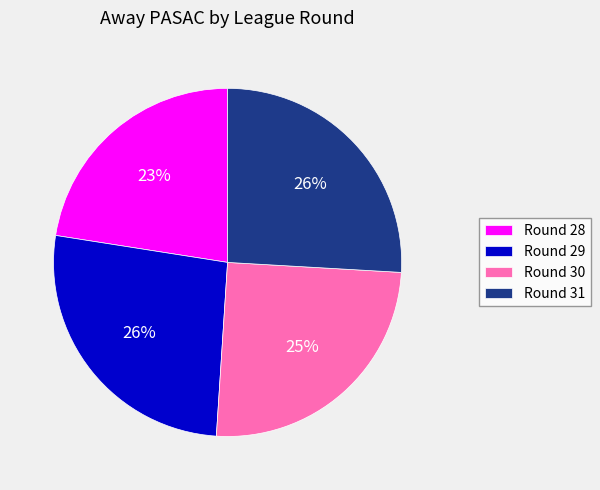

True or false: Round 29 accounts for 18% of the total.

False